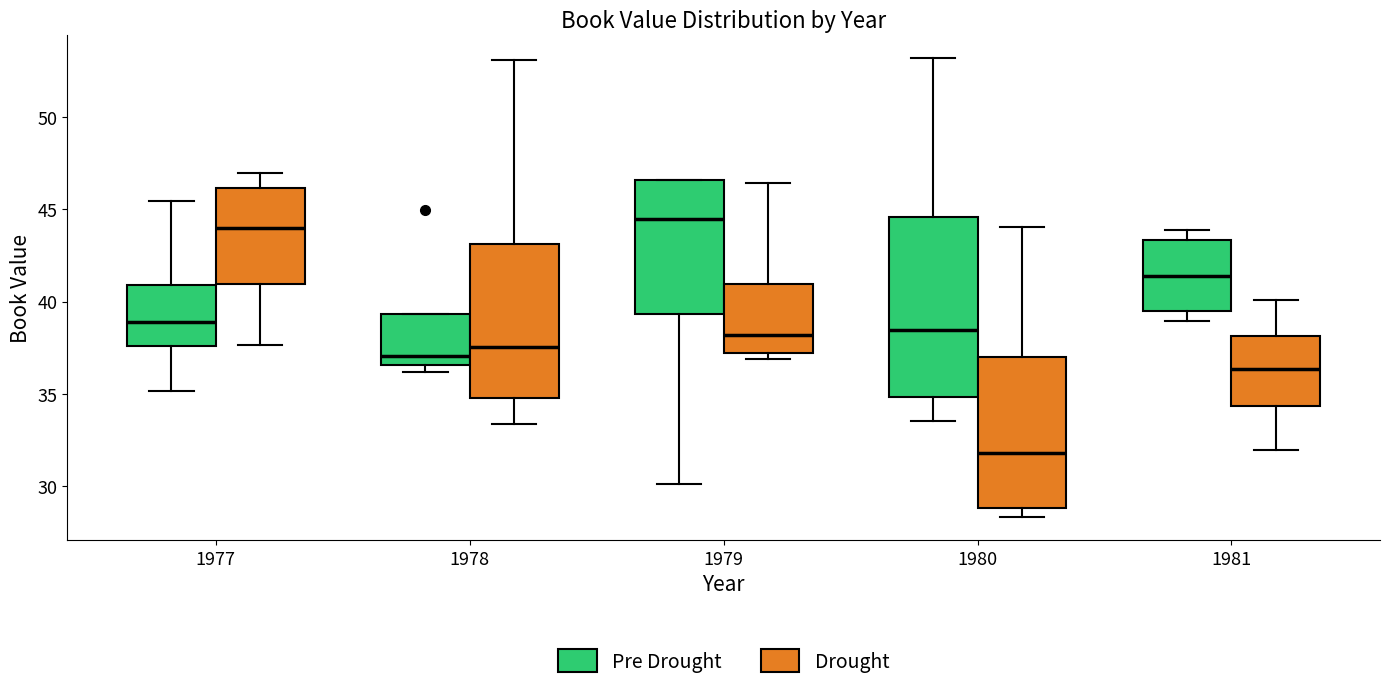

Reading left to right, transcribe this box plot: for each box, give where its median line is, the range the box spans, and where its two whiskers end, as read against the y-axis. The values are not printed on the chart, so give them approximately, as read against the axis.

1977 (Pre Drought): median 39.0, box 37.5 to 41.0, whiskers 35.0 to 45.5
1977 (Drought): median 44.0, box 41.0 to 46.0, whiskers 37.5 to 47.0
1978 (Pre Drought): median 37.0, box 36.5 to 39.5, whiskers 36.0 to 39.5
1978 (Drought): median 37.5, box 35.0 to 43.0, whiskers 33.5 to 53.0
1979 (Pre Drought): median 44.5, box 39.5 to 46.5, whiskers 30.0 to 46.5
1979 (Drought): median 38.0, box 37.0 to 41.0, whiskers 37.0 (just below the box's lower edge) to 46.5
1980 (Pre Drought): median 38.5, box 35.0 to 44.5, whiskers 33.5 to 53.0
1980 (Drought): median 32.0, box 29.0 to 37.0, whiskers 28.5 to 44.0
1981 (Pre Drought): median 41.5, box 39.5 to 43.5, whiskers 39.0 to 44.0
1981 (Drought): median 36.5, box 34.5 to 38.0, whiskers 32.0 to 40.0